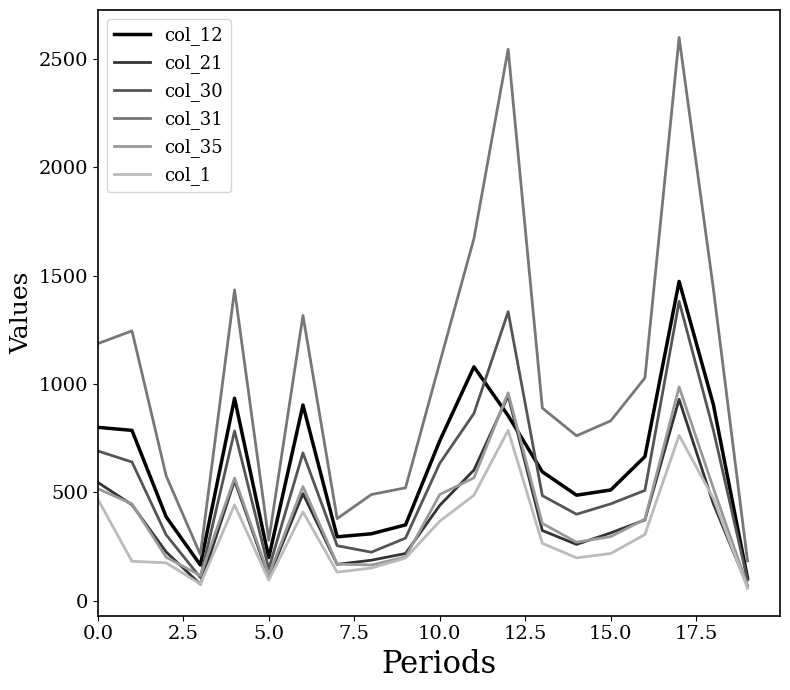

Does the chart display data point markers on the line(s)?

No